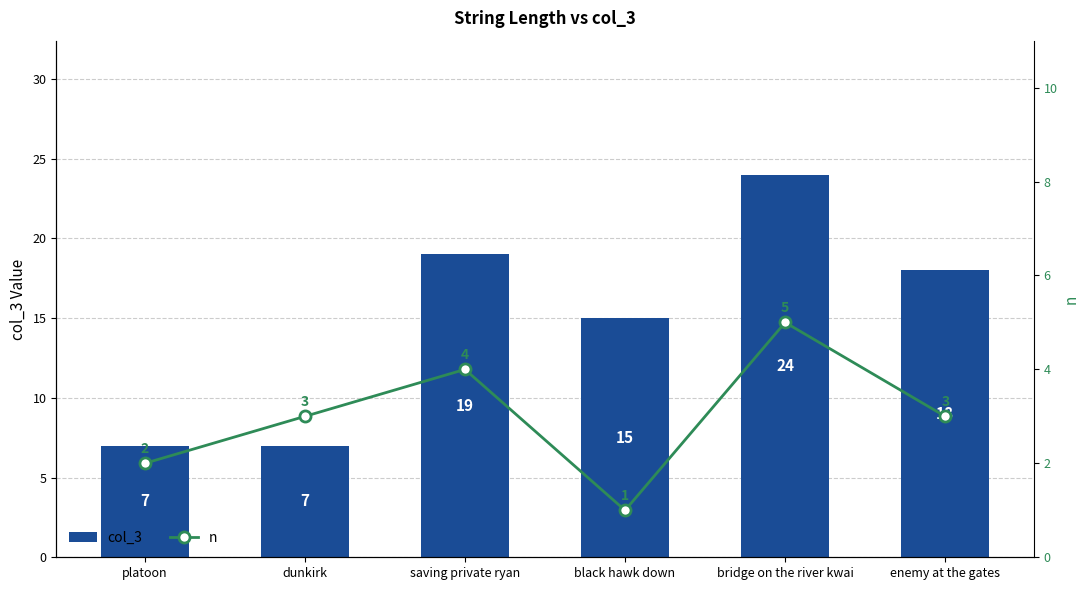

Which series changed the most between platoon and dunkirk?

n